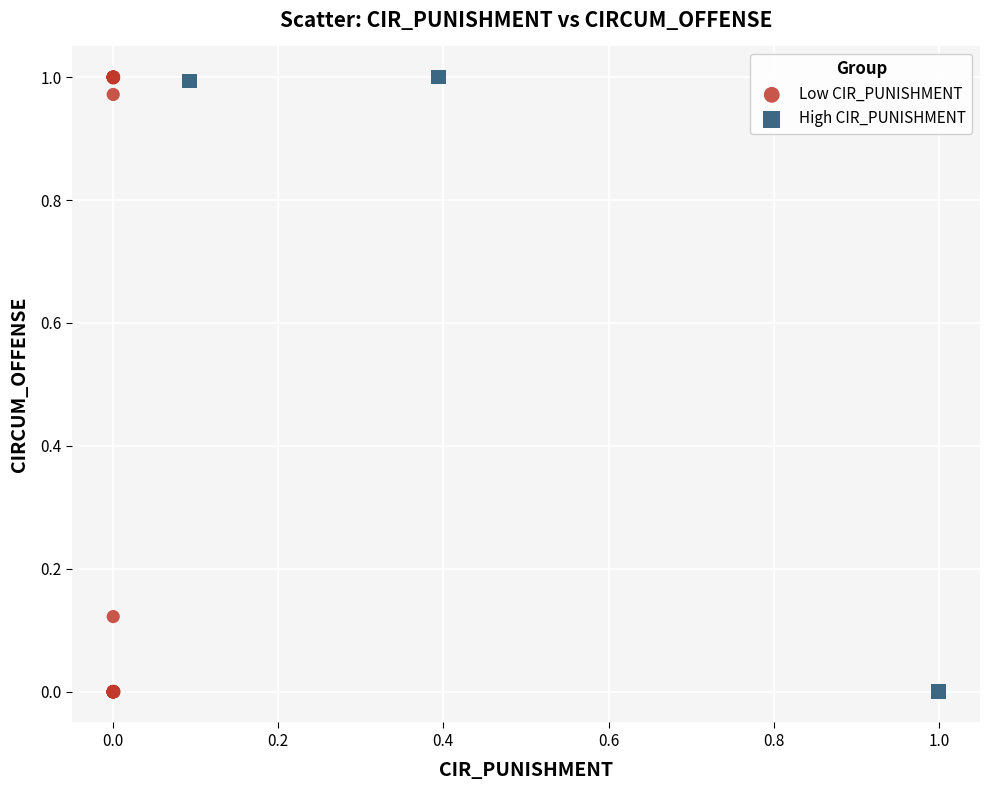

Which series has the widest spread of Y values?

Low CIR_PUNISHMENT